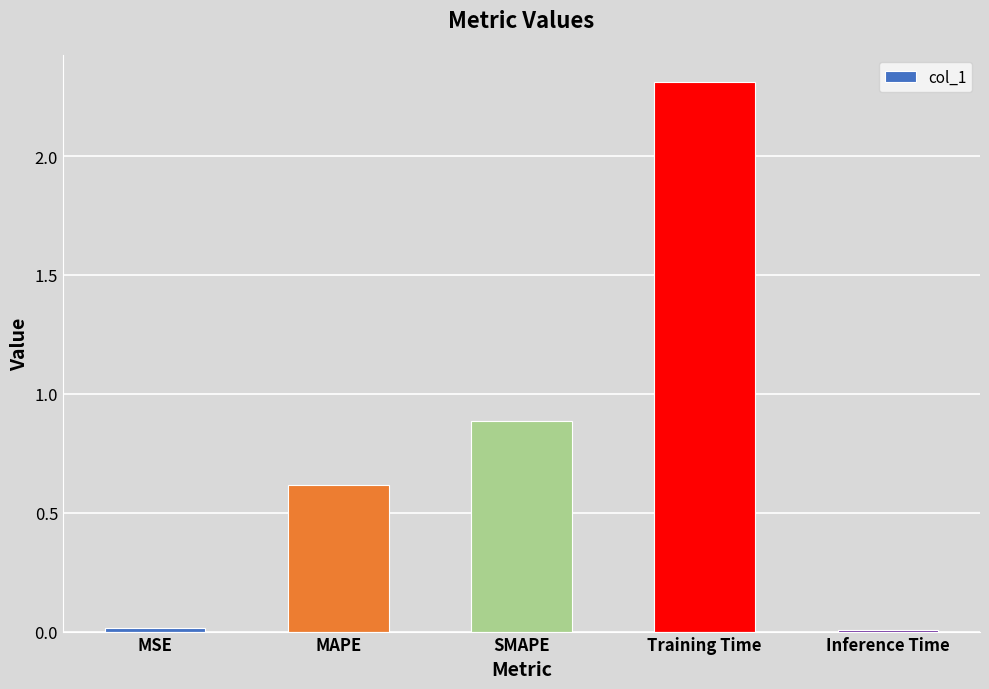

How many bars are there in total?

5